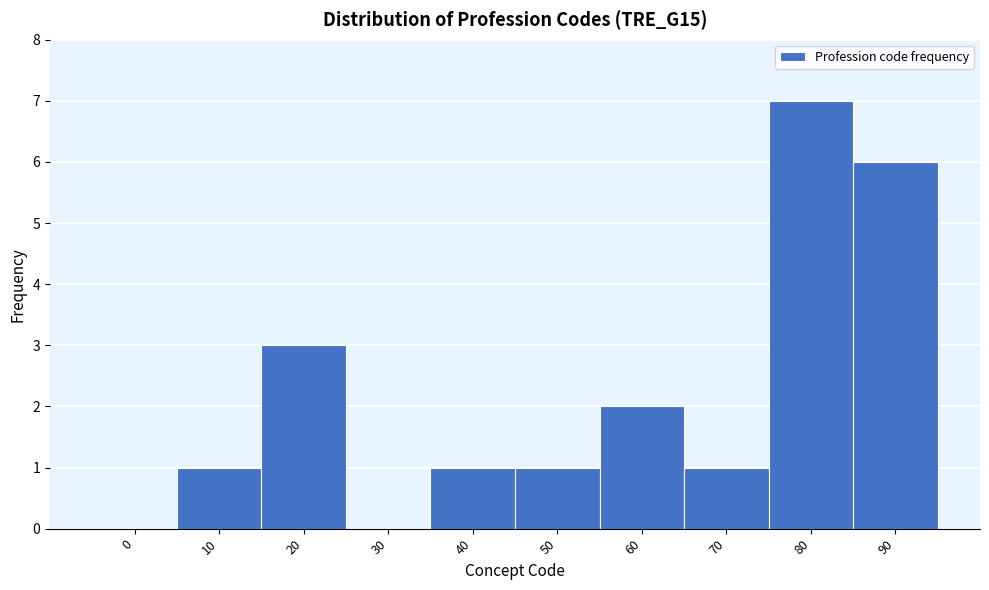

Reading right to left, what are all the values shown in this chart?

90=6	80=7	70=1	60=2	50=1	40=1	30=0	20=3	10=1	0=0